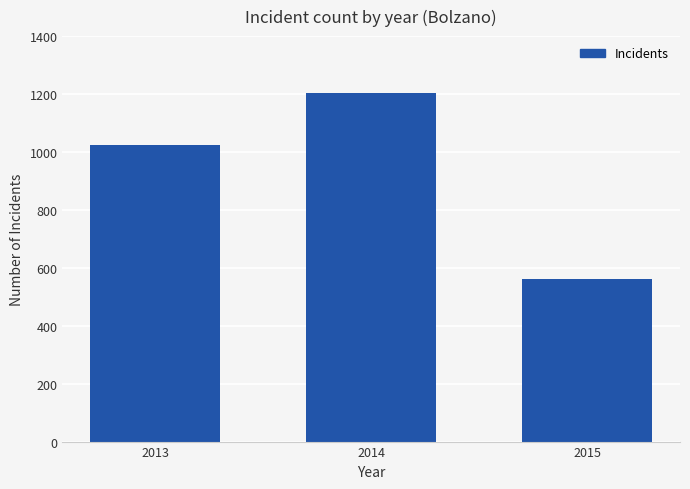

At which label is the value closest to 884?

2013